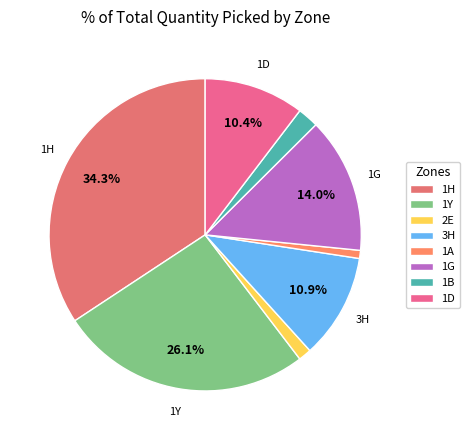

Which slice is the smallest?

1A